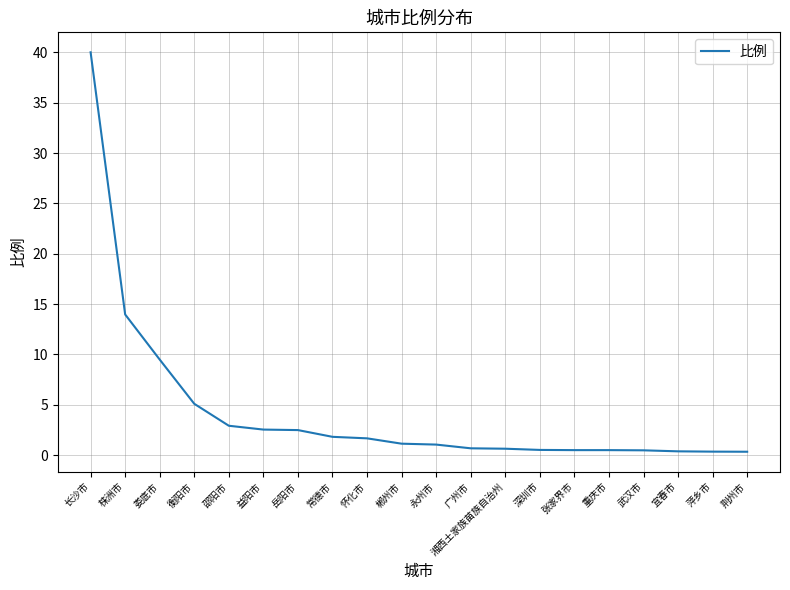

What is the change in value from 常德市 to 武汉市?

-1.3